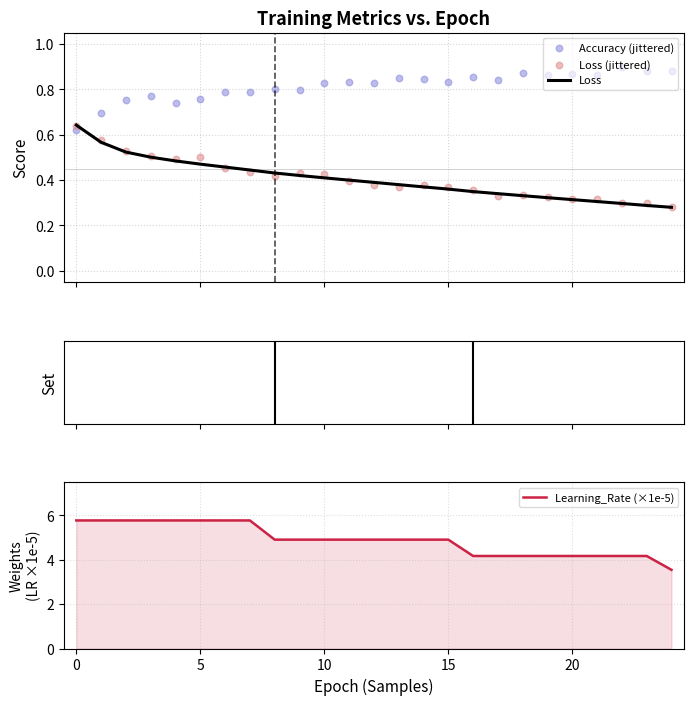

What is the total value across all series at 11?

6.5